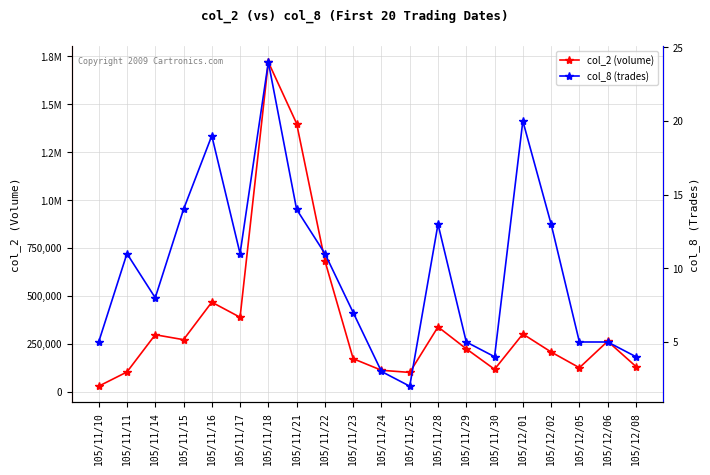

Is the value of col_2 (volume) at 105/11/17 greater than the value of col_8 (trades) at 105/11/21?

Yes